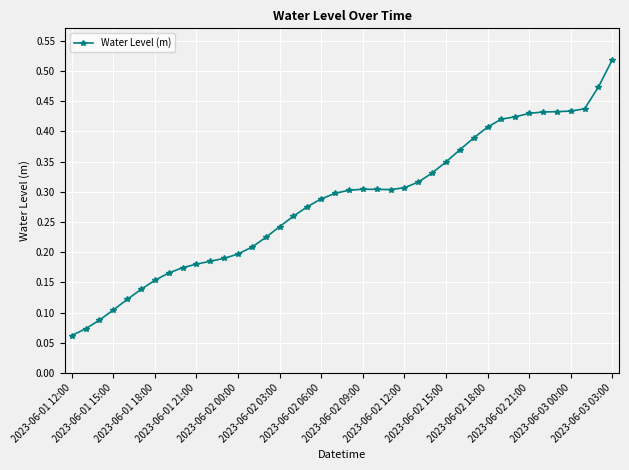

Does the chart display data point markers on the line(s)?

Yes